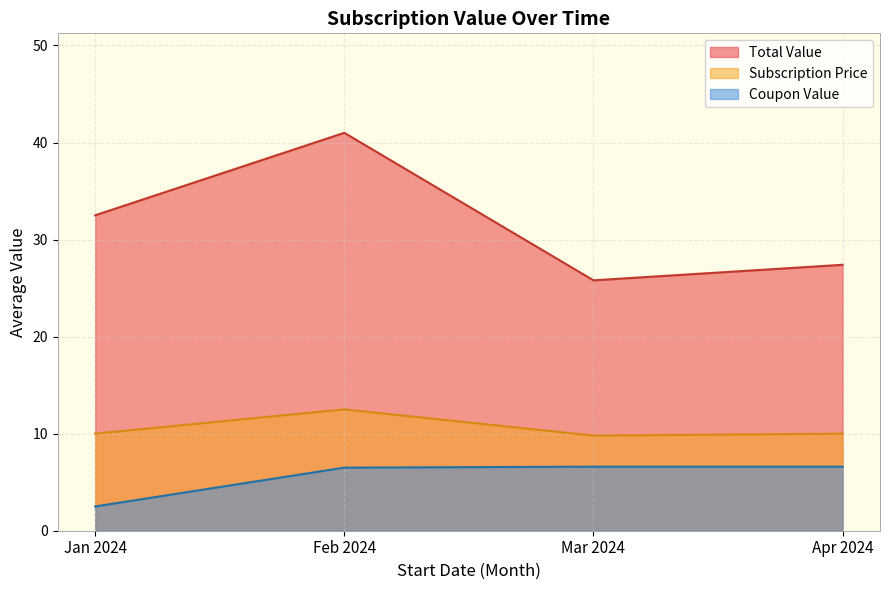

What is the approximate value of Subscription Price at Jan 2024?

10.0